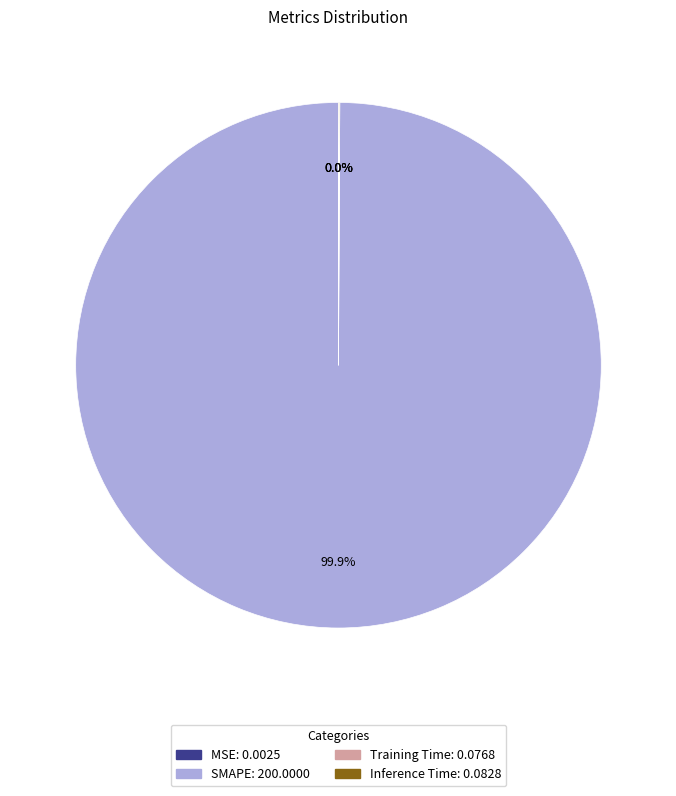

What is the majority slice?

SMAPE